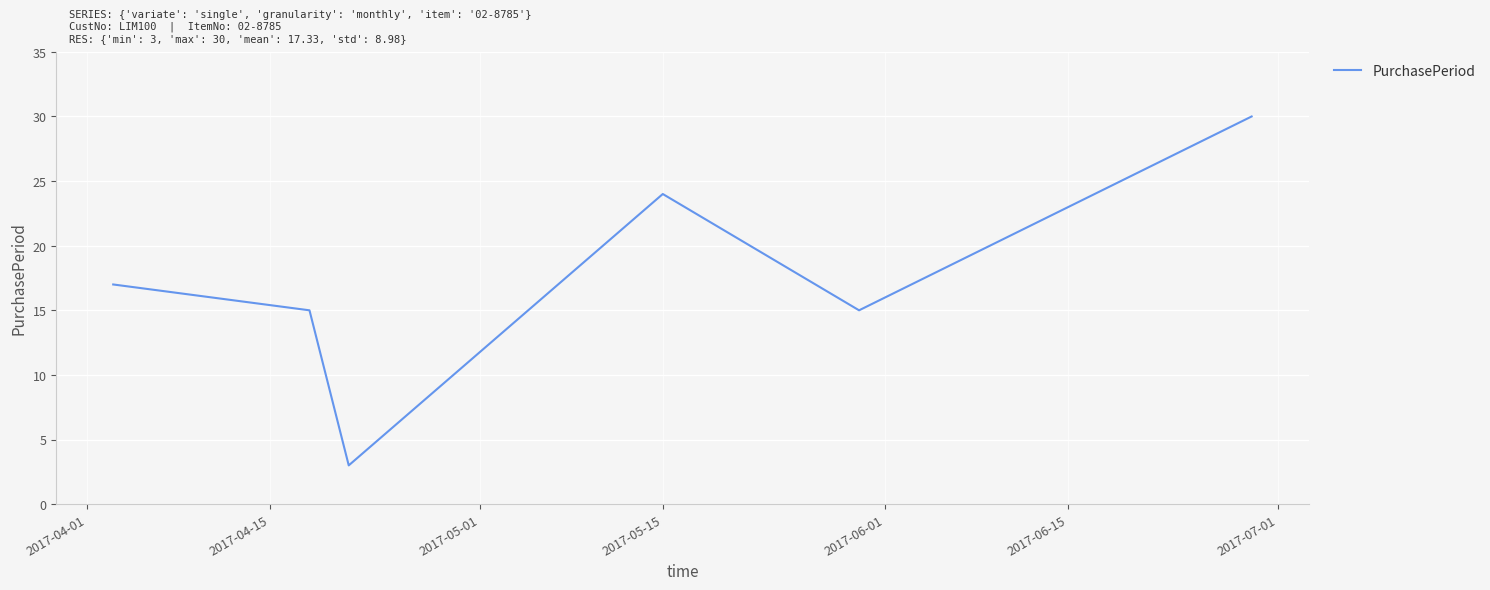

What is the greatest value displayed?

30